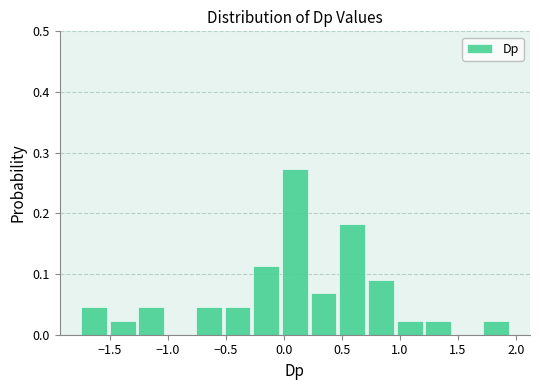

Over which range of the x-axis is the bar tallest?

-0.05 to 0.20